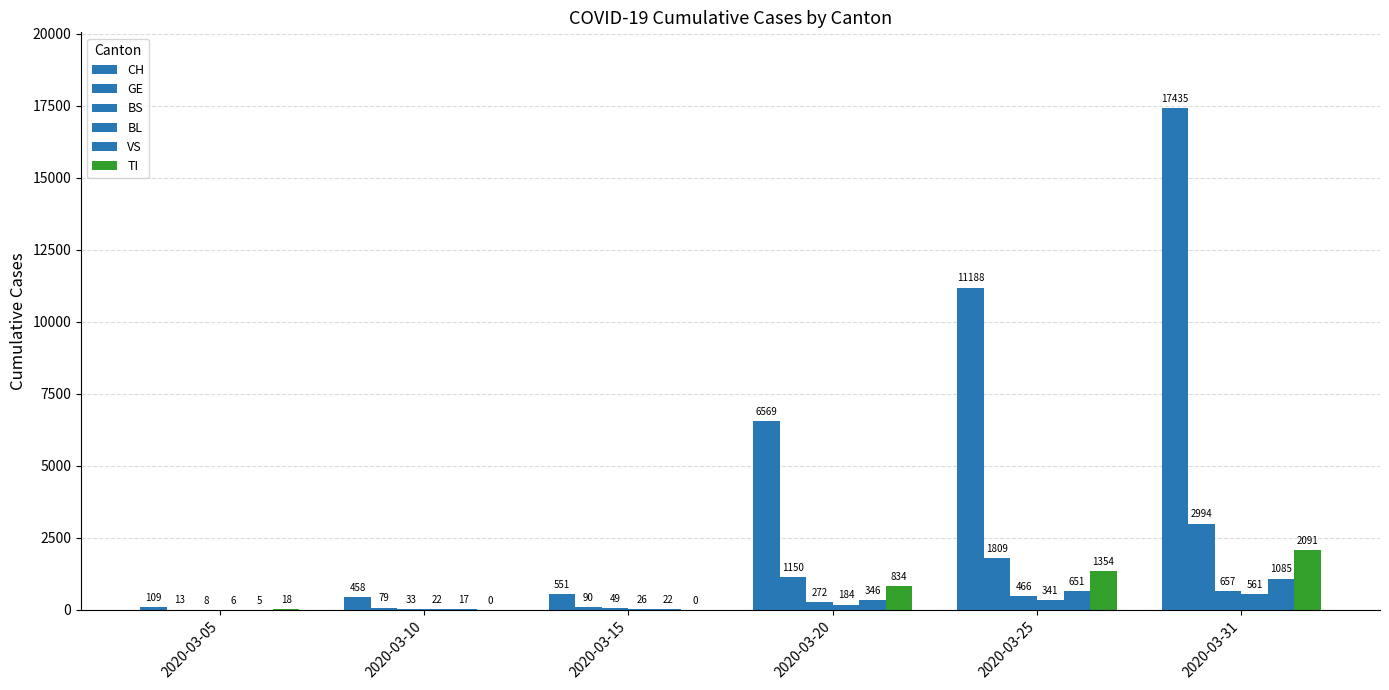

How many distinct data groups are displayed?

6